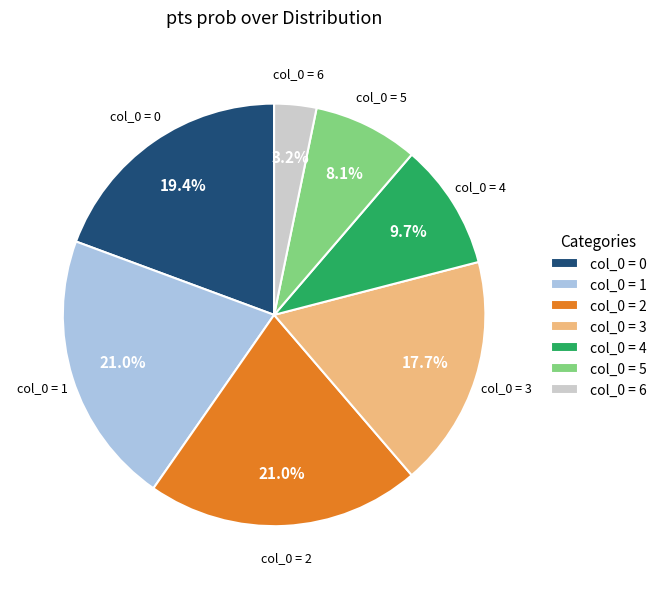

What is the ratio of the value at col_0 = 0 to the value at col_0 = 1?

0.9